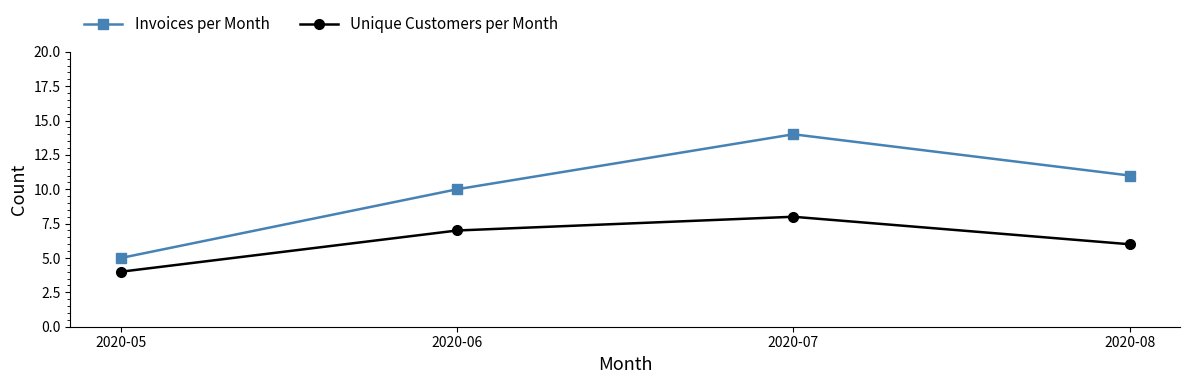

Does the chart display data point markers on the line(s)?

Yes